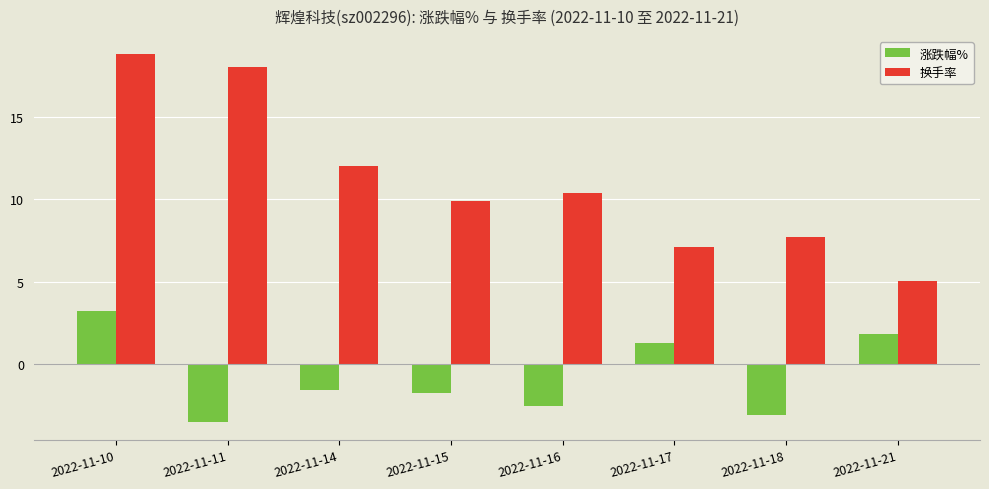

Is it true that 换手率 equals 13.8 at 2022-11-16?

False